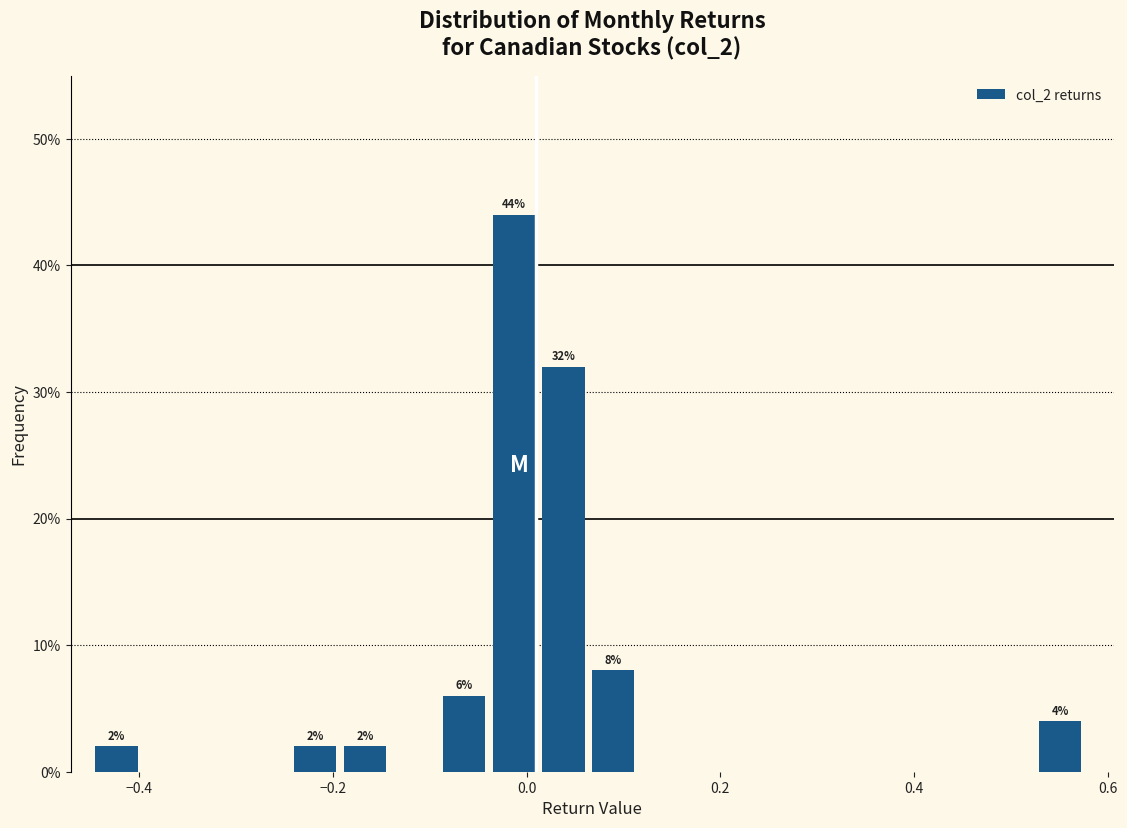

Around what value on the x-axis is the tallest bar? Give the approximate position of its centre, as read against the axis.

-0.02